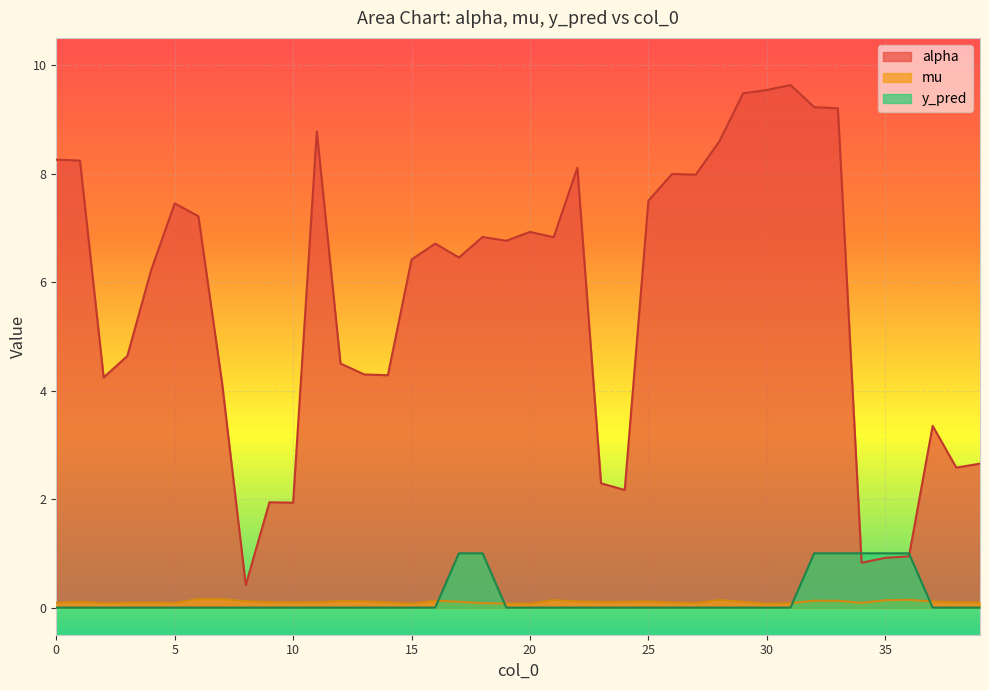

The value of alpha at 3 is 2.8. True or false?

False